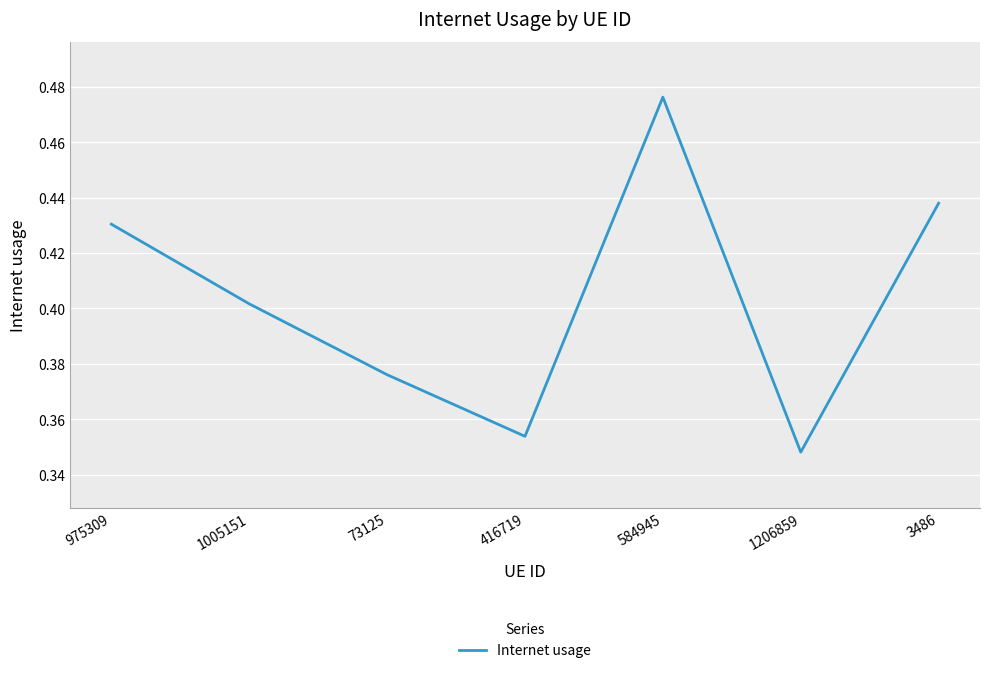

The value at 1005151 is 0.1. True or false?

False